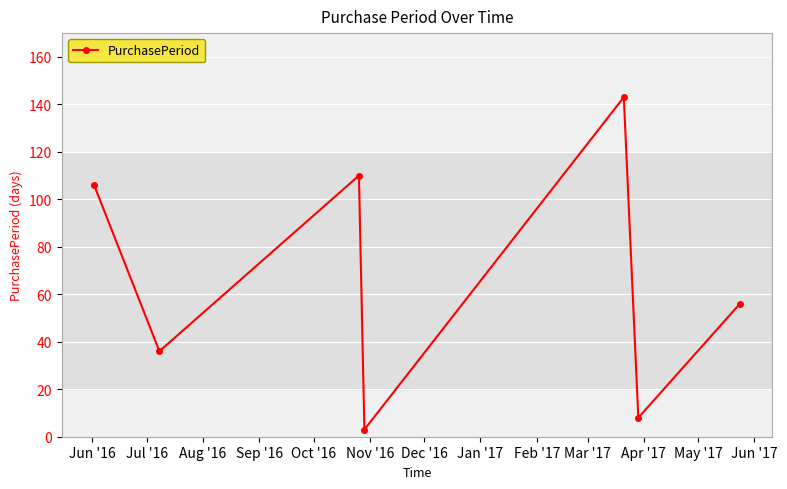

Does the chart display data point markers on the line(s)?

Yes